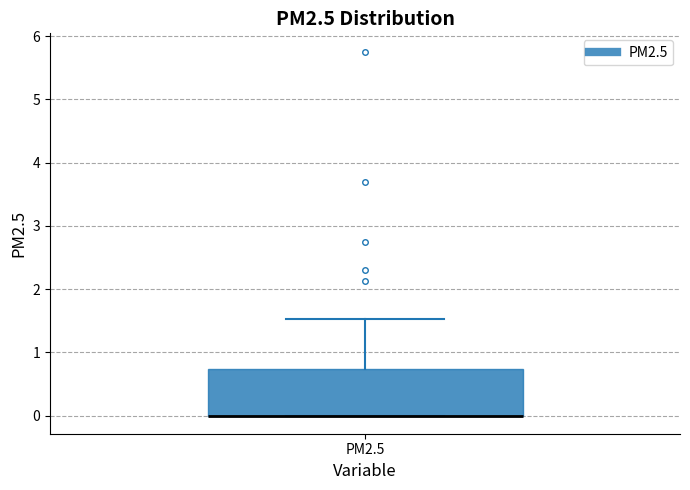

Where is the upper edge of the box for PM2.5 on the y-axis? The values are not printed on the chart, so give them approximately, as read against the axis.

0.7